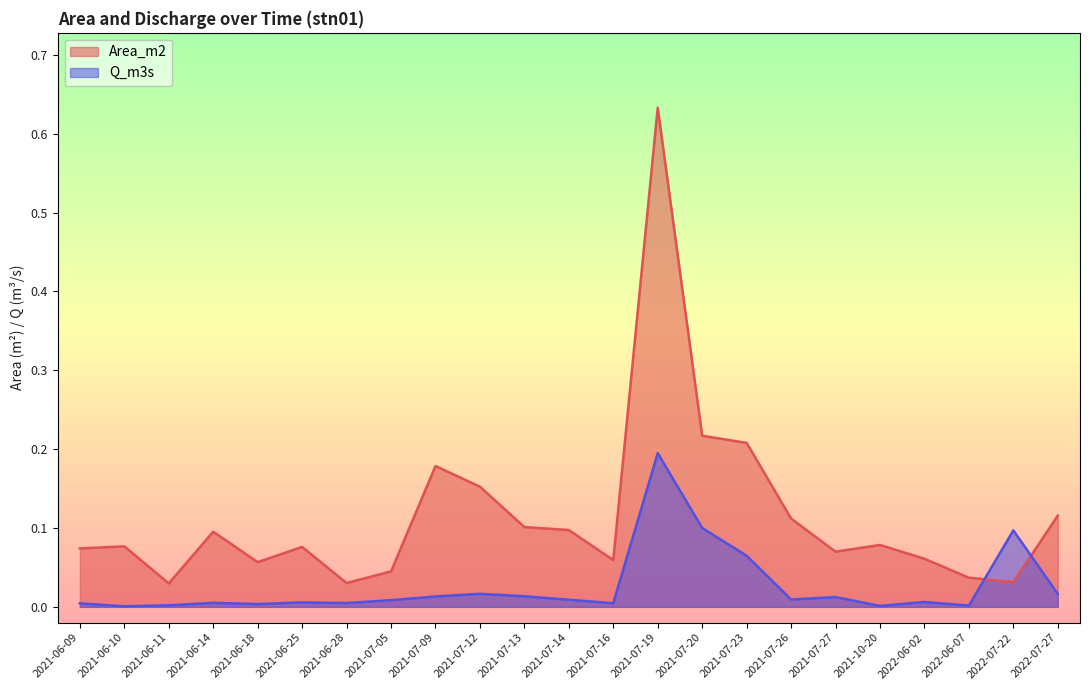

How many interior local peaks does the Area_m2 series have?

6